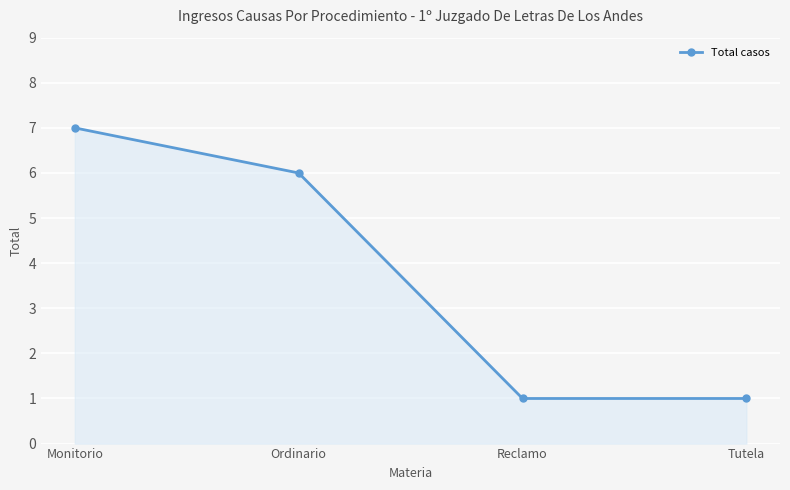

Which category has the highest value across all series?

Monitorio